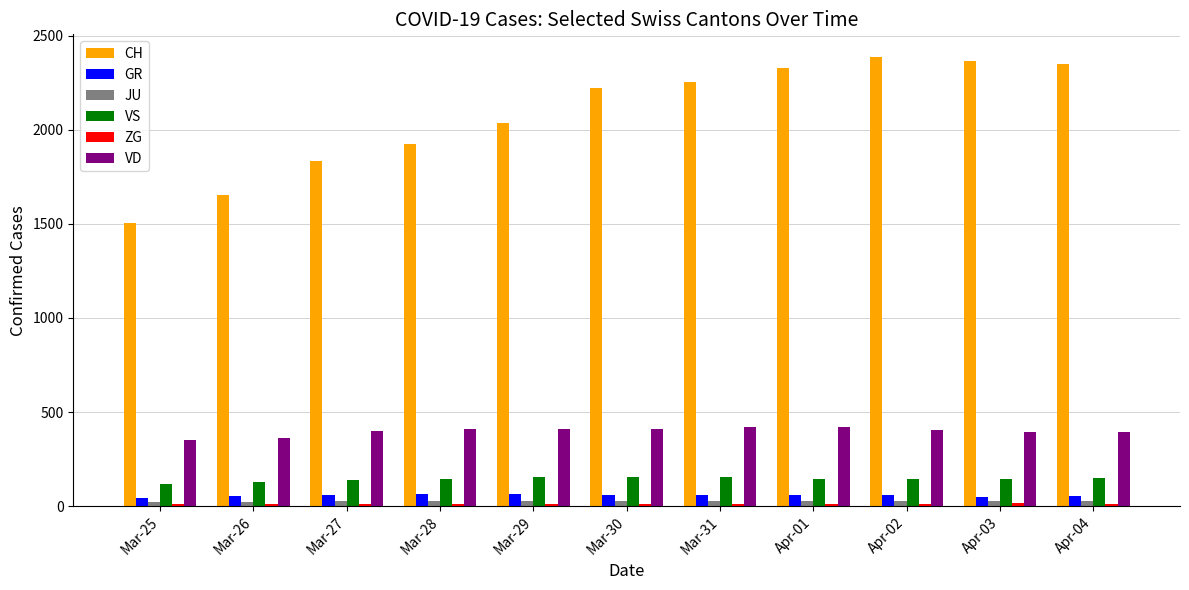

At how many categories does at least one series exceed 2181?

6